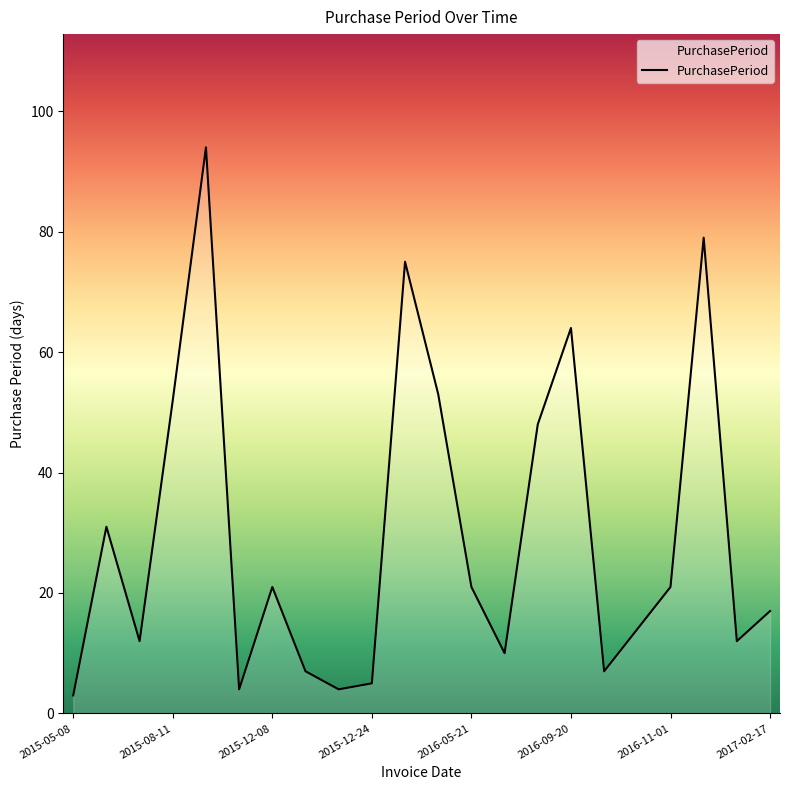

What is the minimum value shown in the chart?

3